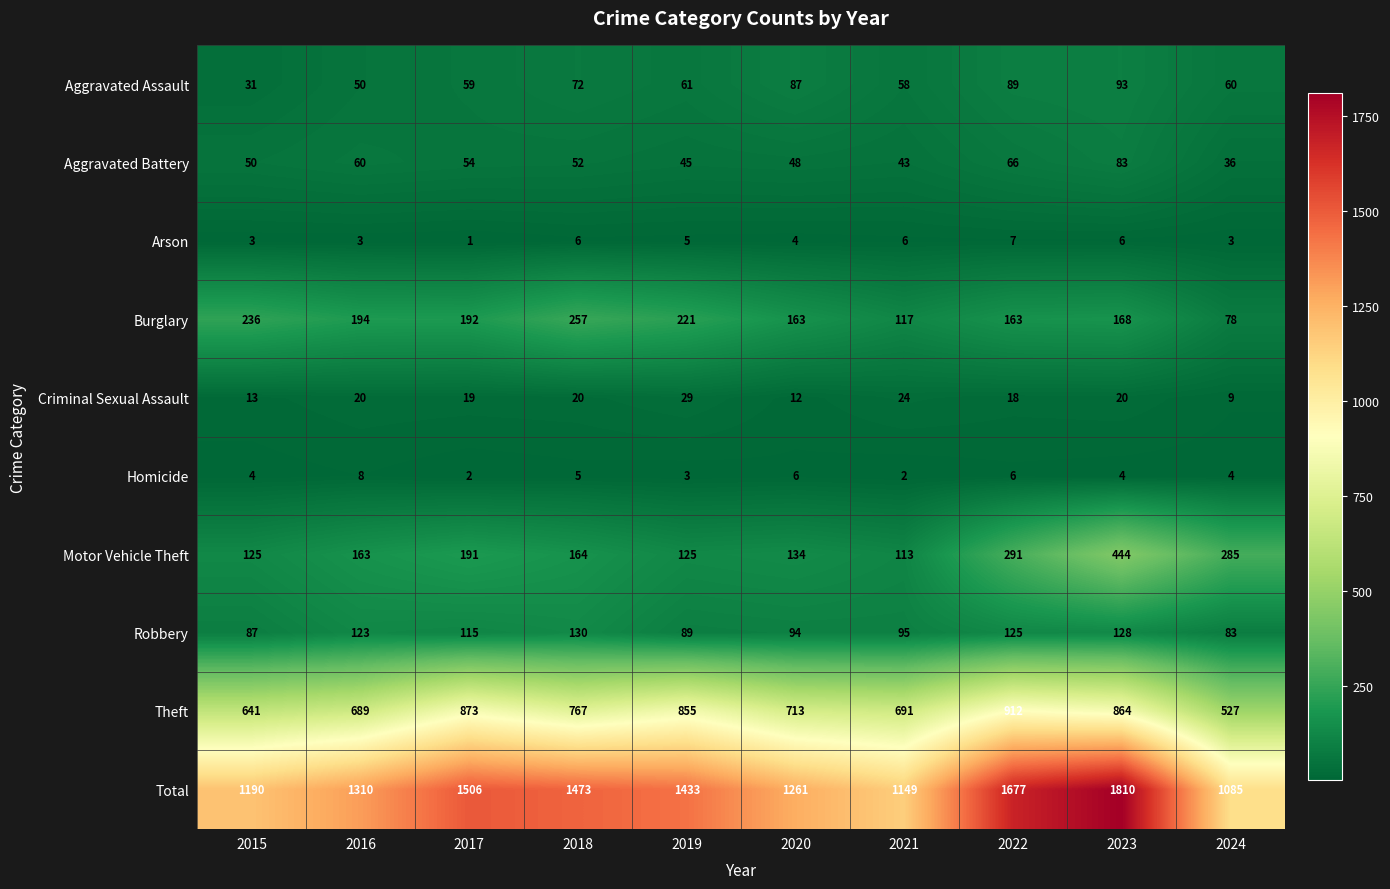

What is the average value of the Motor Vehicle Theft series?

204